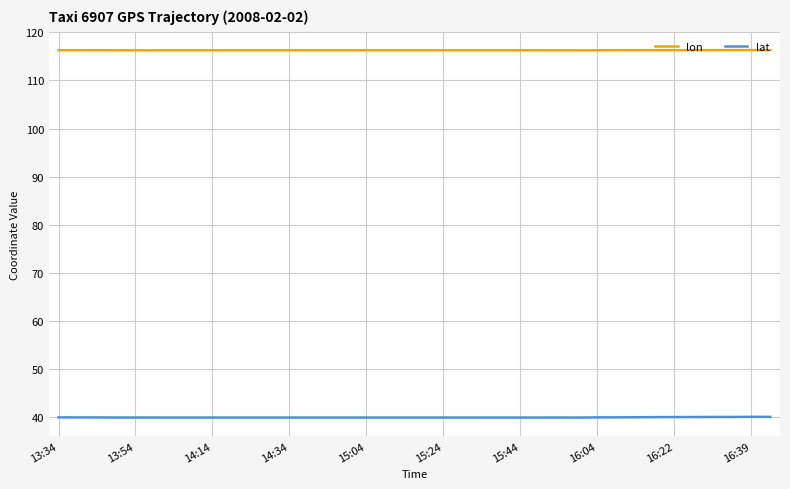

Which series has the largest total across all categories?

lon